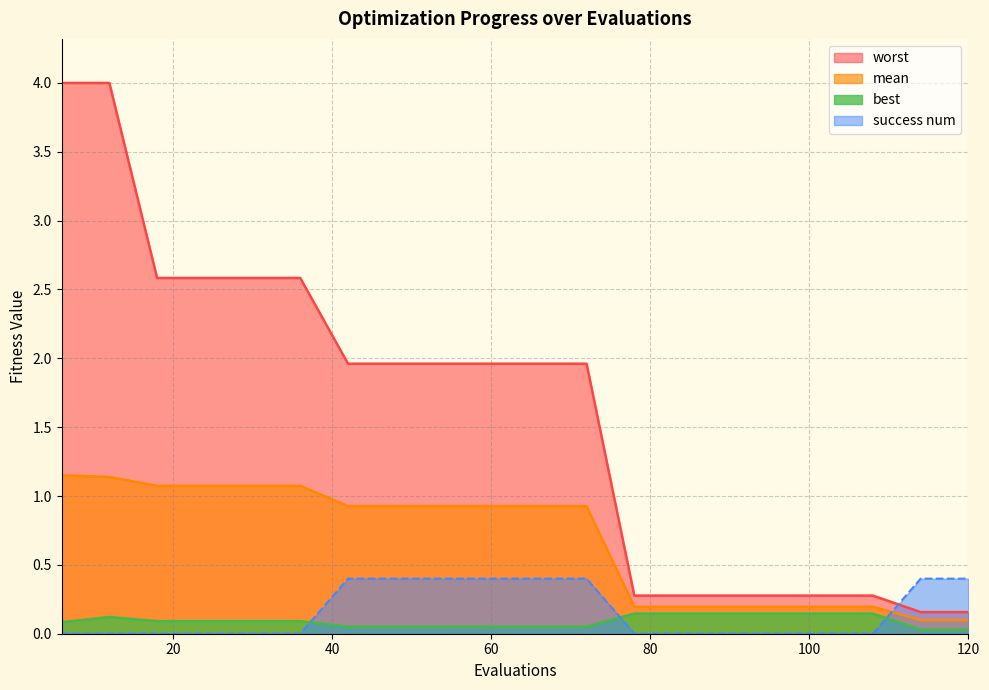

At how many categories does at least one series exceed 1?

12